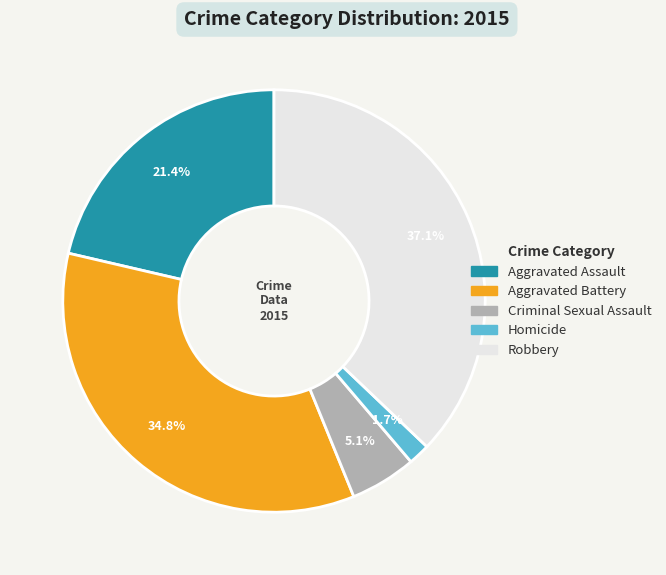

What is the smallest slice in the pie chart?

Homicide